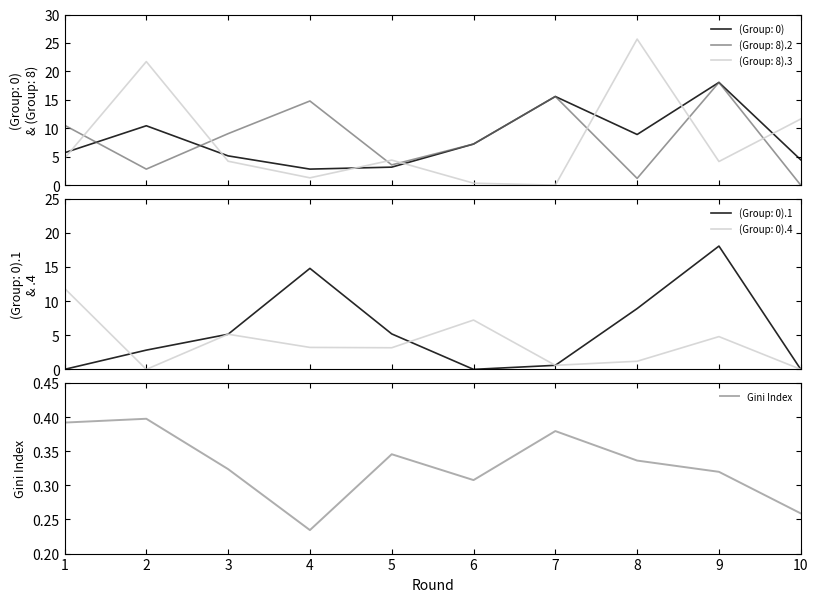

Where is Gini Index nearest to the value 0?

4